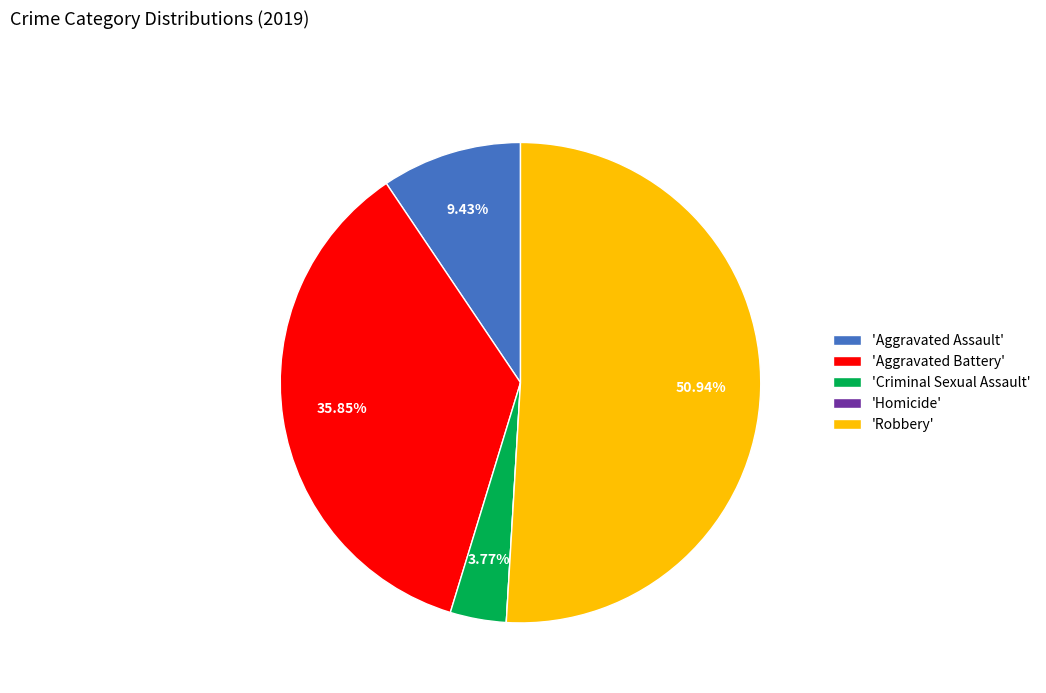

Which category has the biggest portion of the pie?

'Robbery'